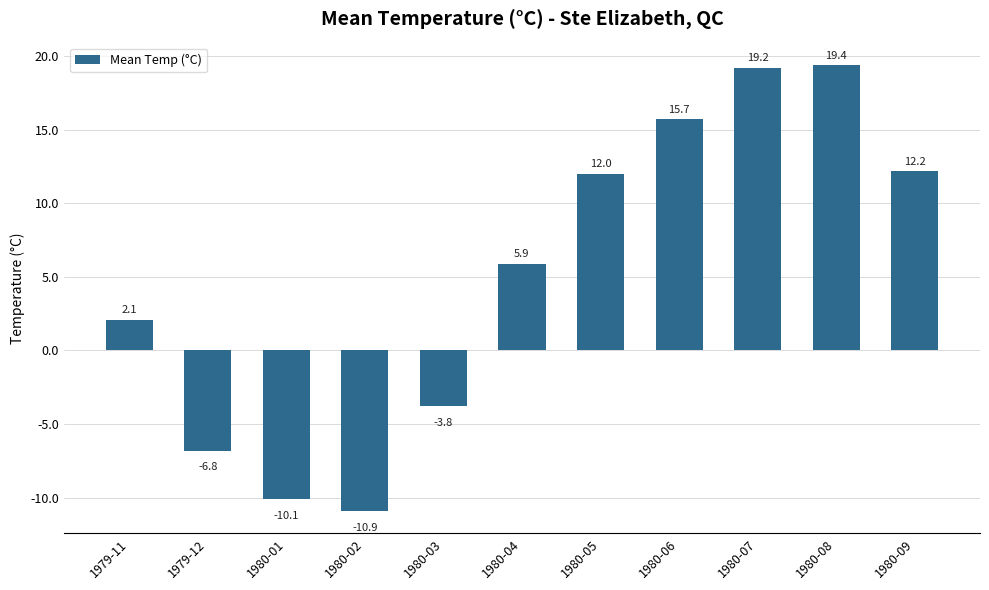

Are the bars horizontal?

No